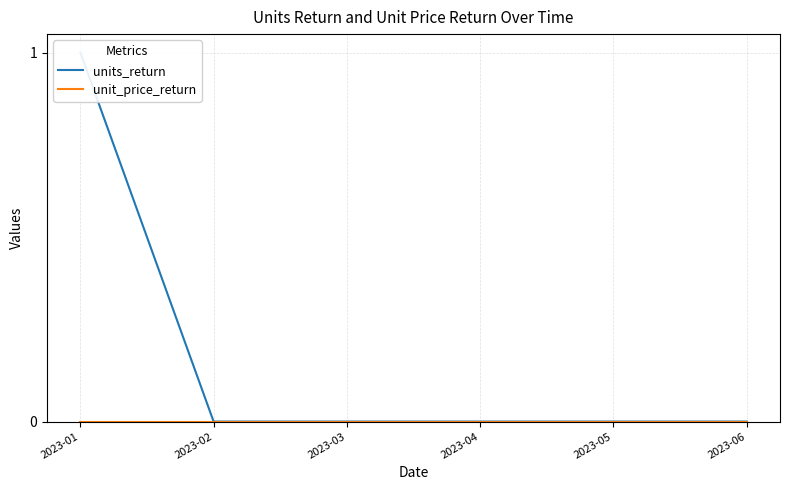

Rank the series at 2023-02 from highest to lowest value.

units_return, unit_price_return